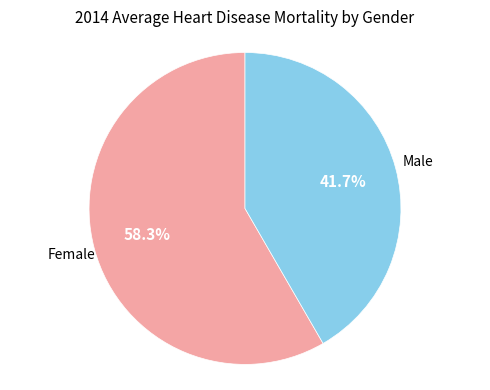

Does any single category account for the majority?

Yes